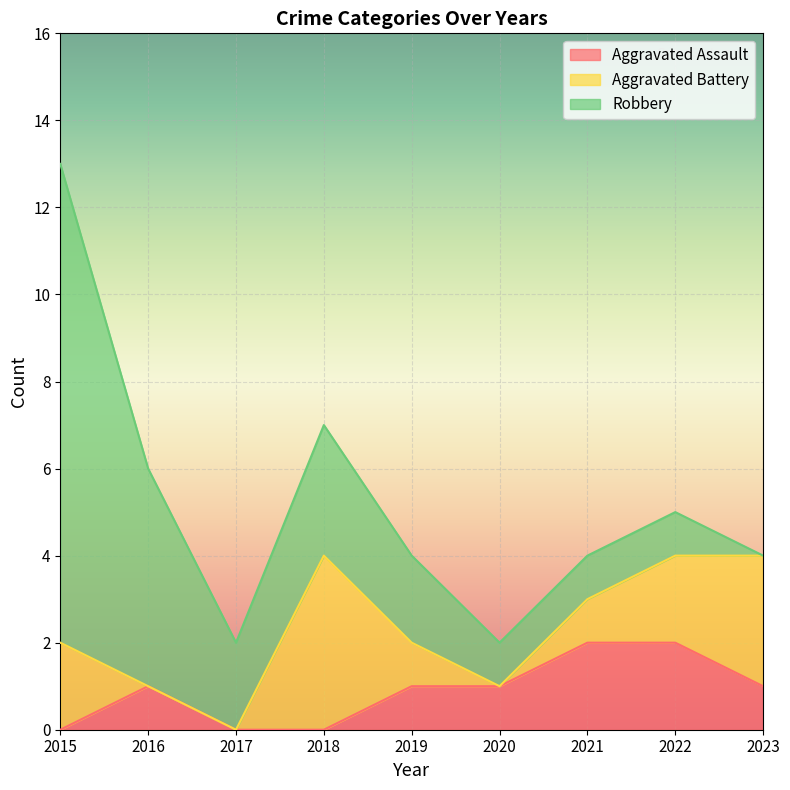

Is the value of Robbery at 2019 greater than the value of Aggravated Battery at 2017?

Yes